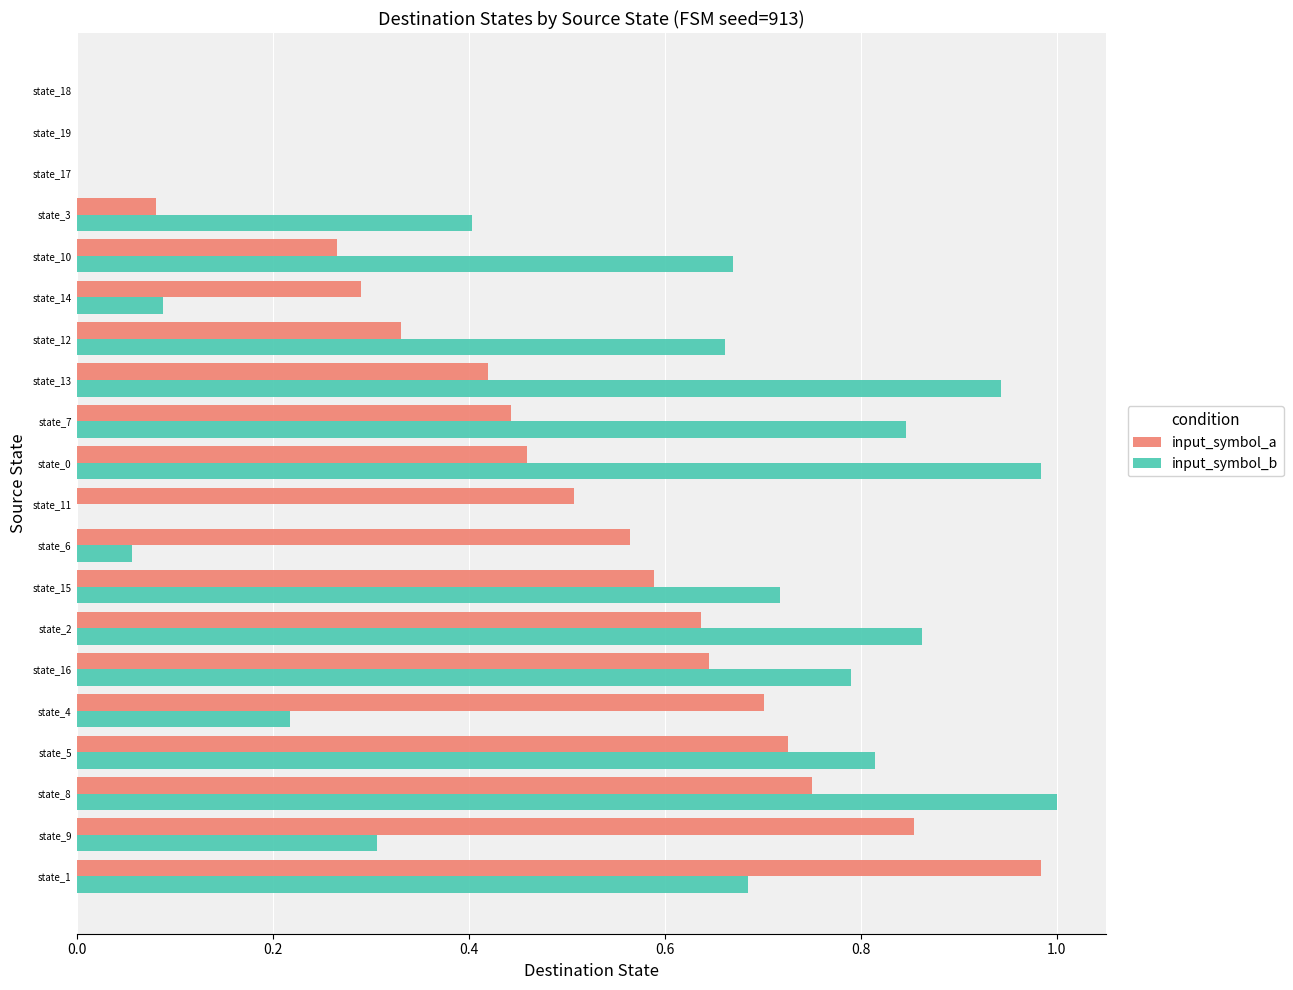

Between state_8 and state_6, which series saw the biggest shift?

input_symbol_b